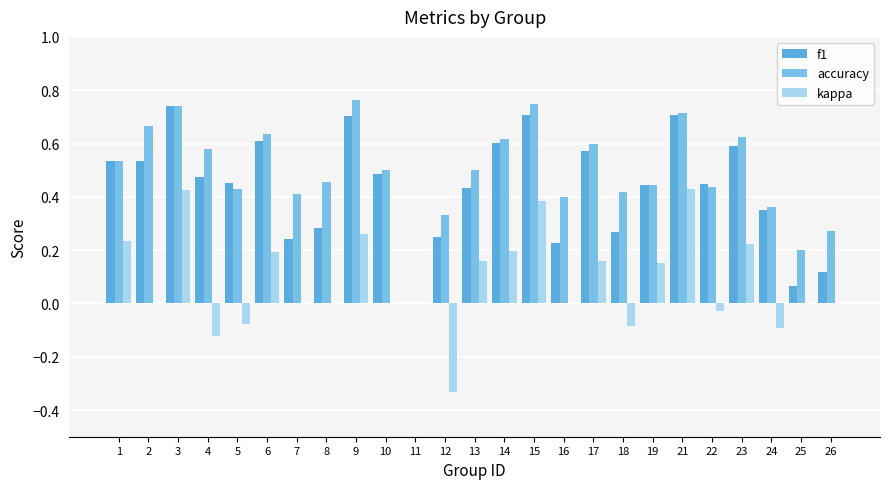

How many positive values does the accuracy series have?

24